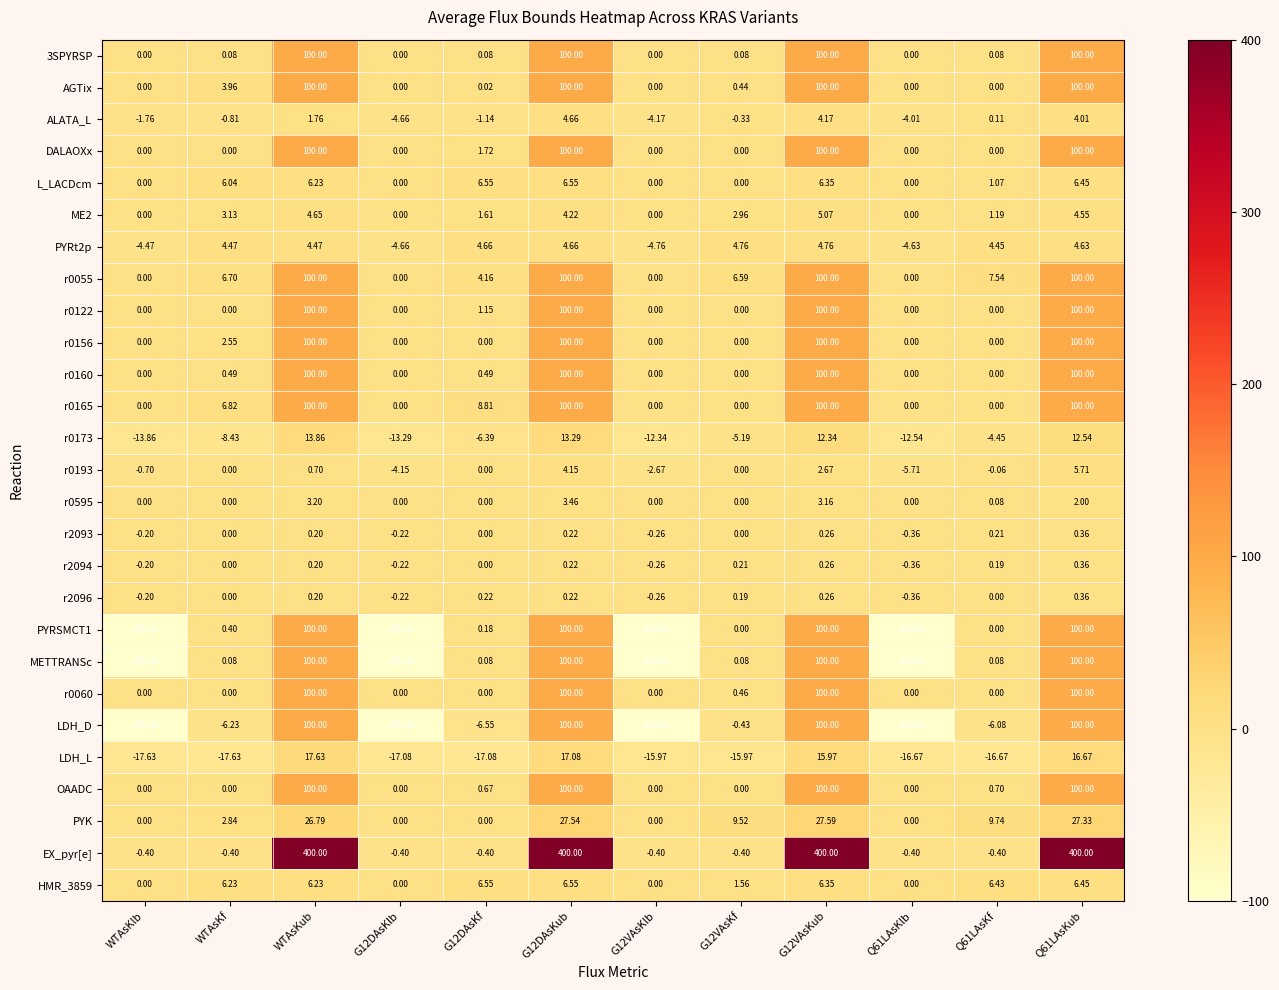

Which series has the largest range (max minus min)?

EX_pyr[e]